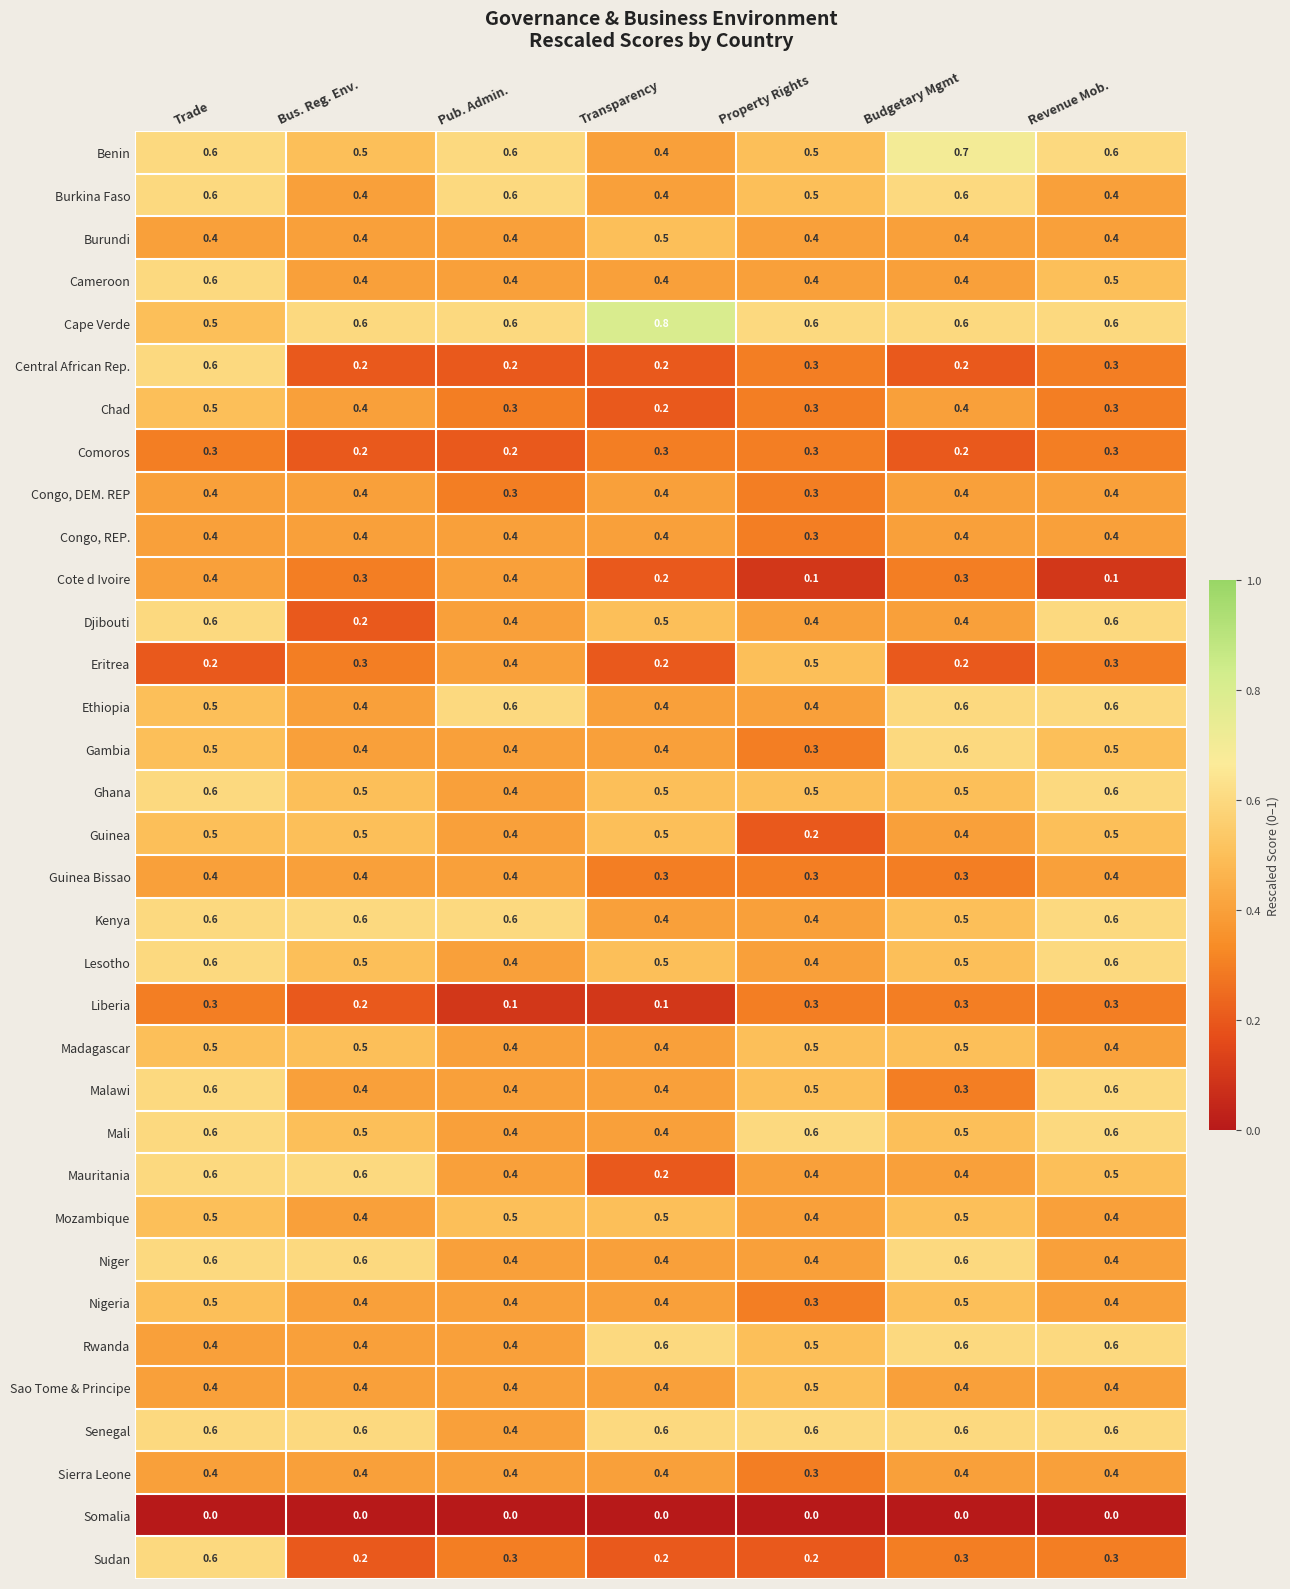

Where is Djibouti nearest to the value 0?

Bus. Reg. Env.